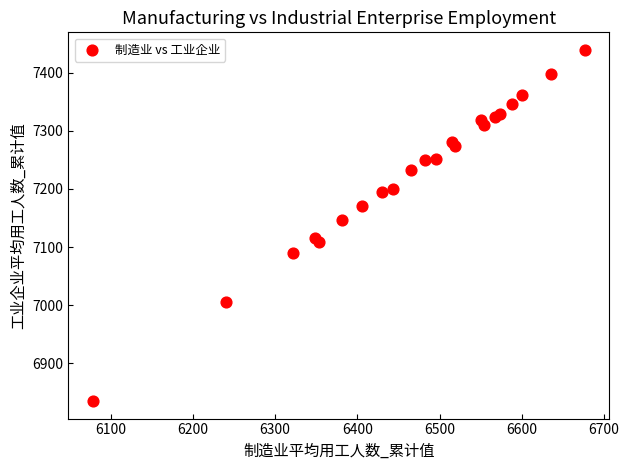

What Y value in the scatter plot is closest to 7137?

7146.7